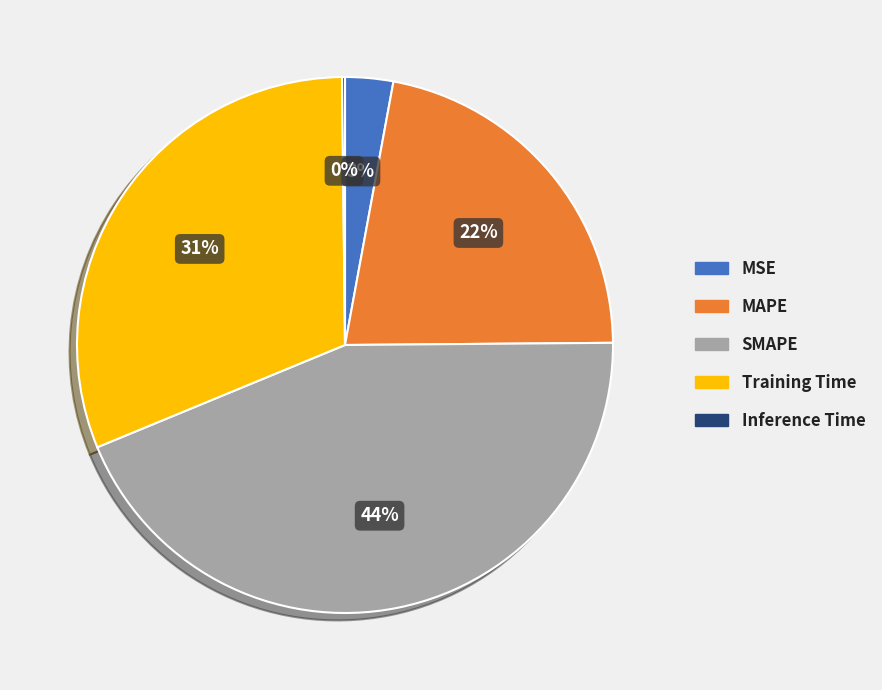

Which has a higher value, MSE or Training Time?

Training Time